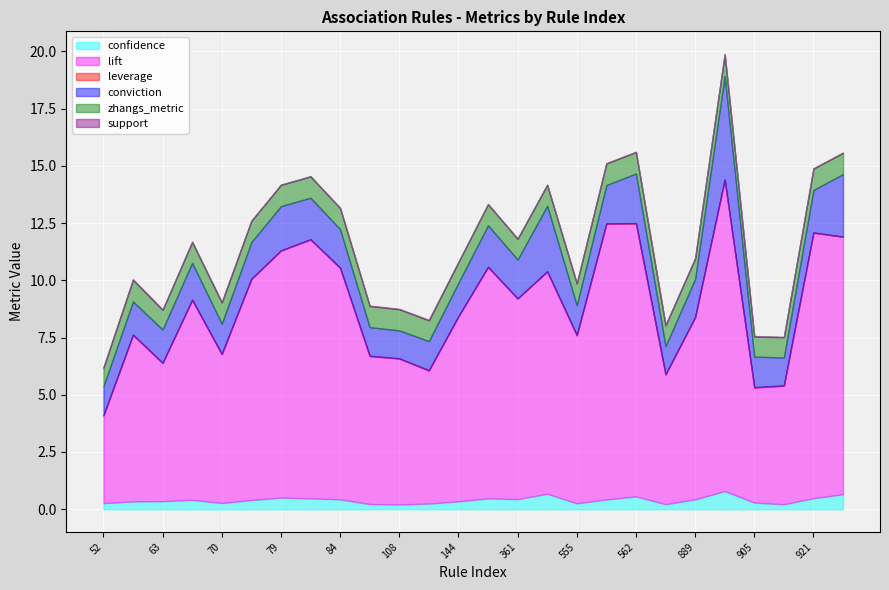

How many zhangs_metric values are between 0 and 1?

26